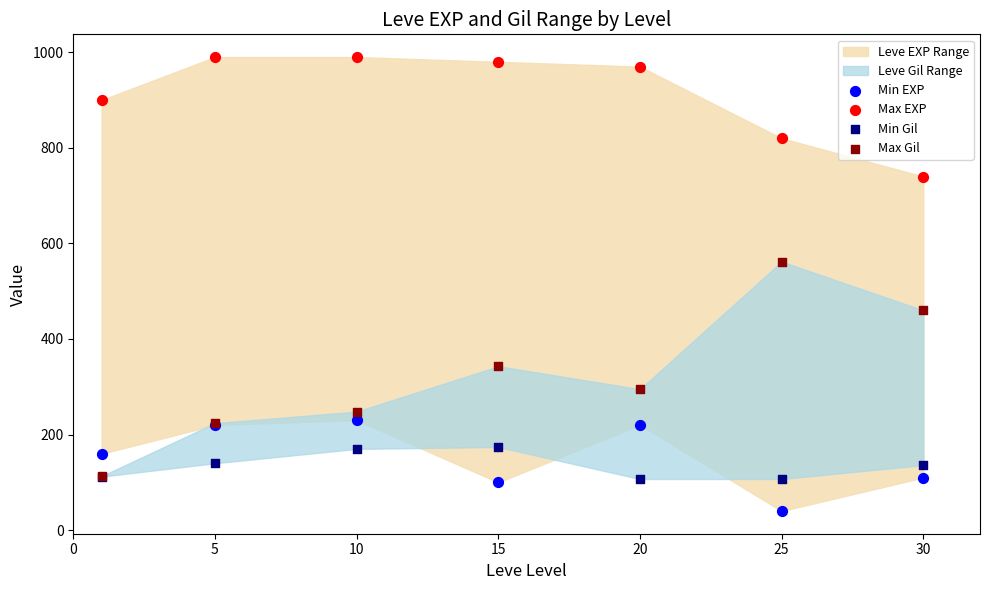

Which series contains the highest Y value?

Max EXP